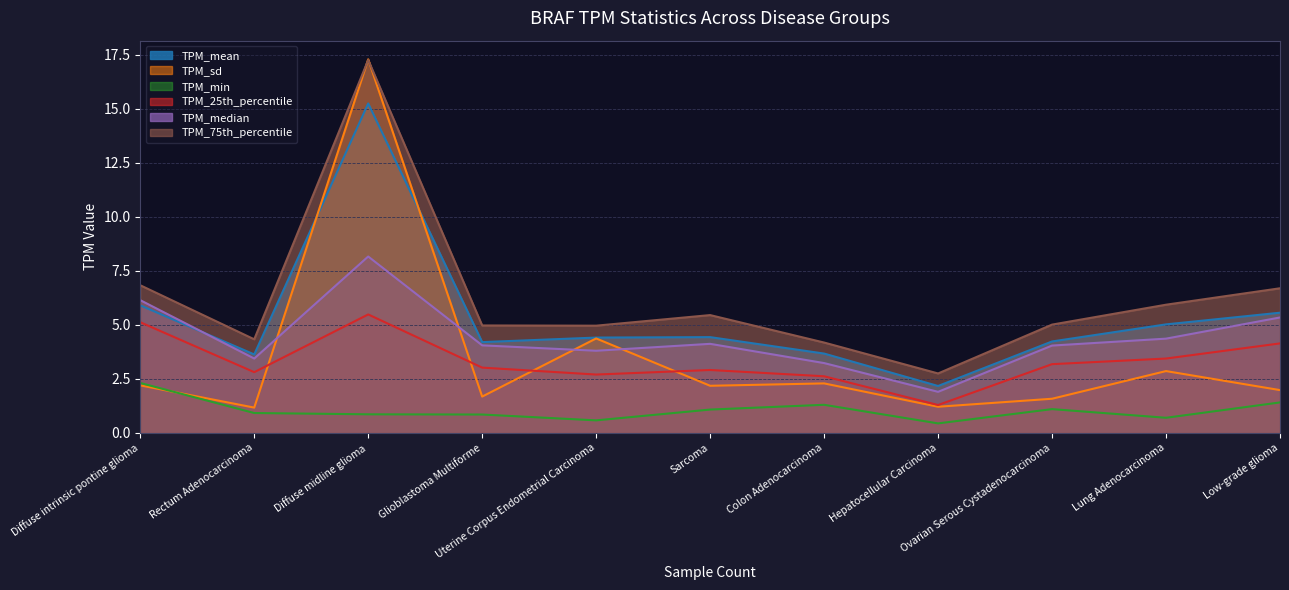

True or false: TPM_sd and TPM_mean intersect in this chart.

True